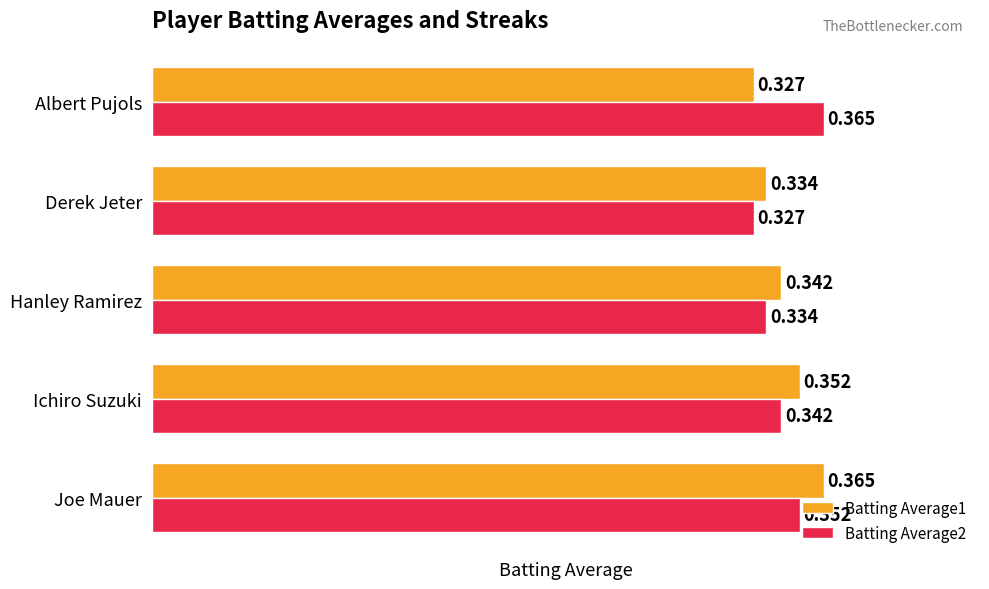

Rank the categories by Batting Average2 value from lowest to highest.

Derek Jeter, Hanley Ramirez, Ichiro Suzuki, Joe Mauer, Albert Pujols